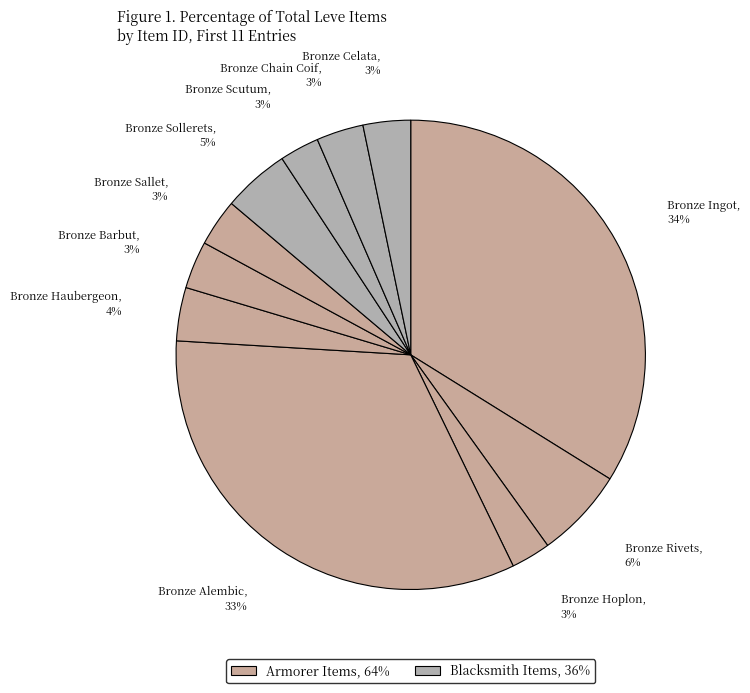

Is there a majority slice in this chart?

No